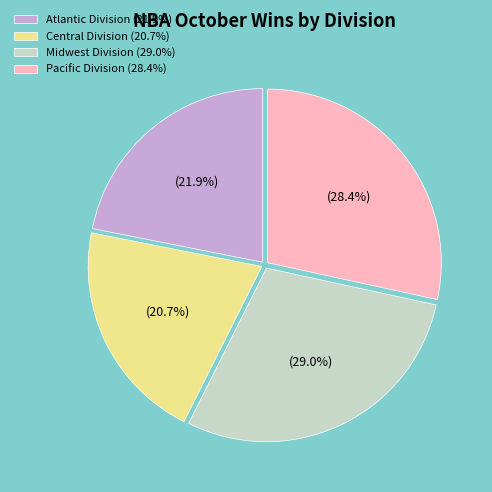

What percentage do Atlantic Division (21.9%) and Midwest Division (29.0%) together represent?

50.9%